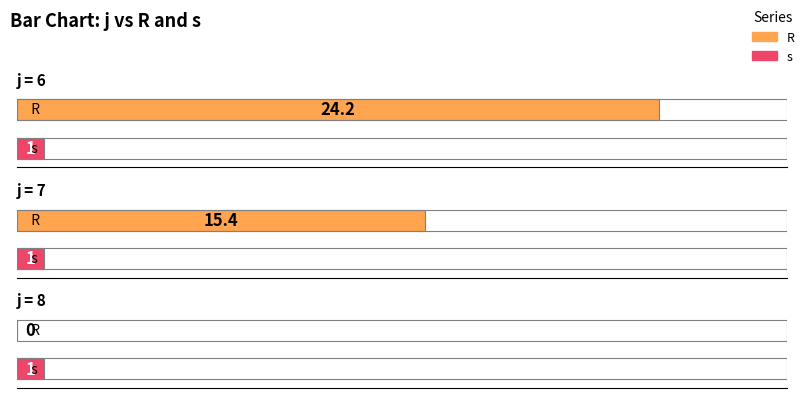

The value of R at 6 is 24.2. True or false?

True